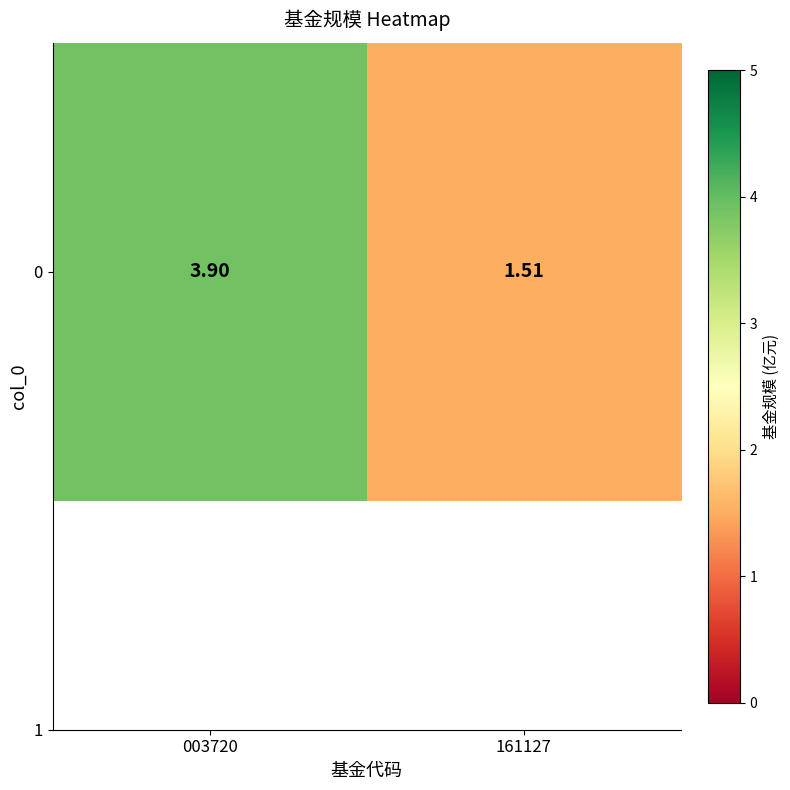

What is the approximate value at 161127?

1.5